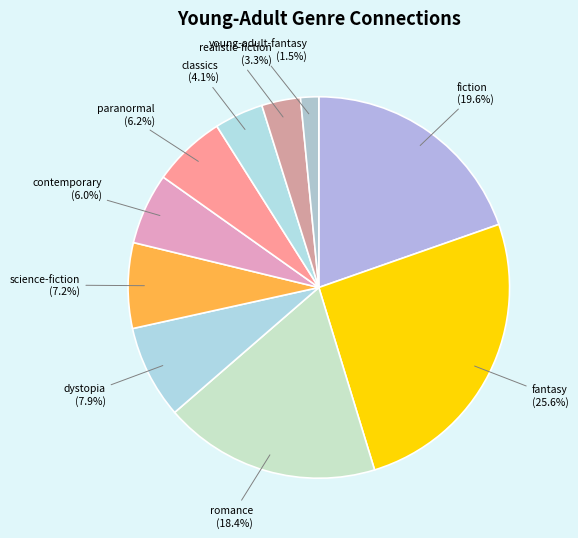

Which category has the biggest portion of the pie?

fantasy